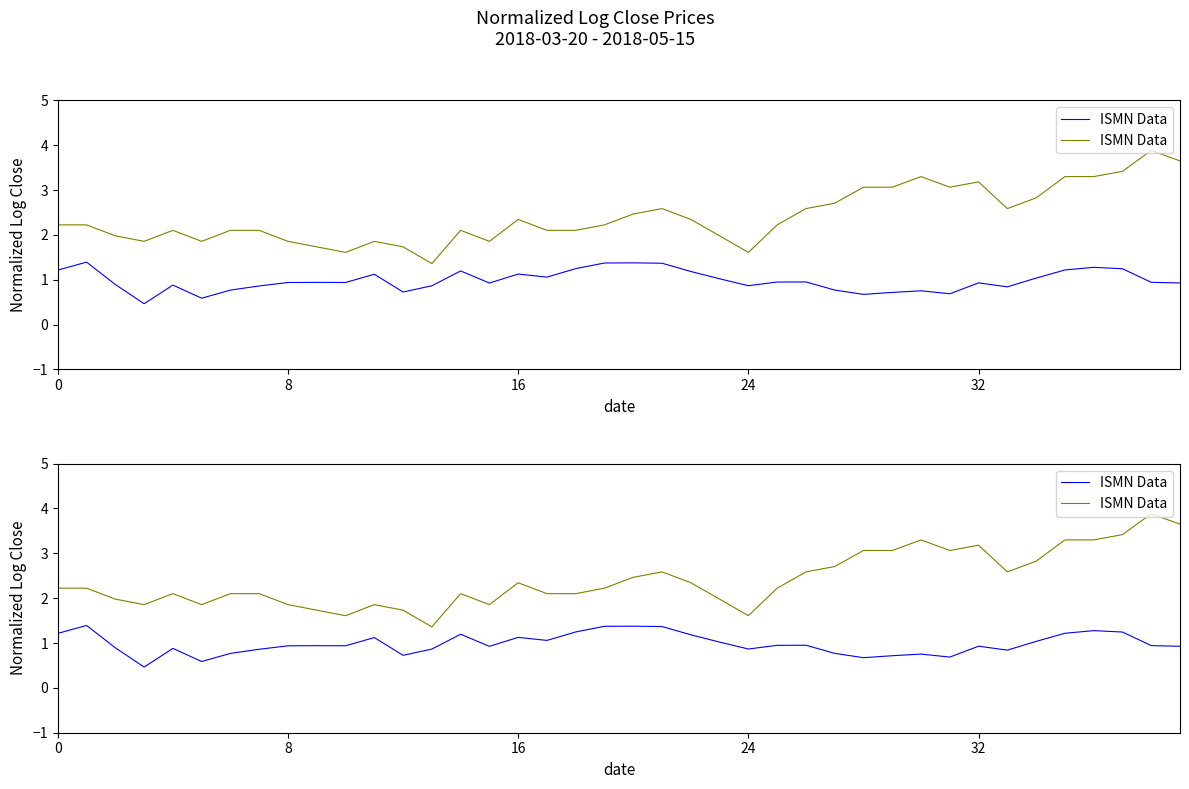

Is it true that the value at 23 is 1.2?

False